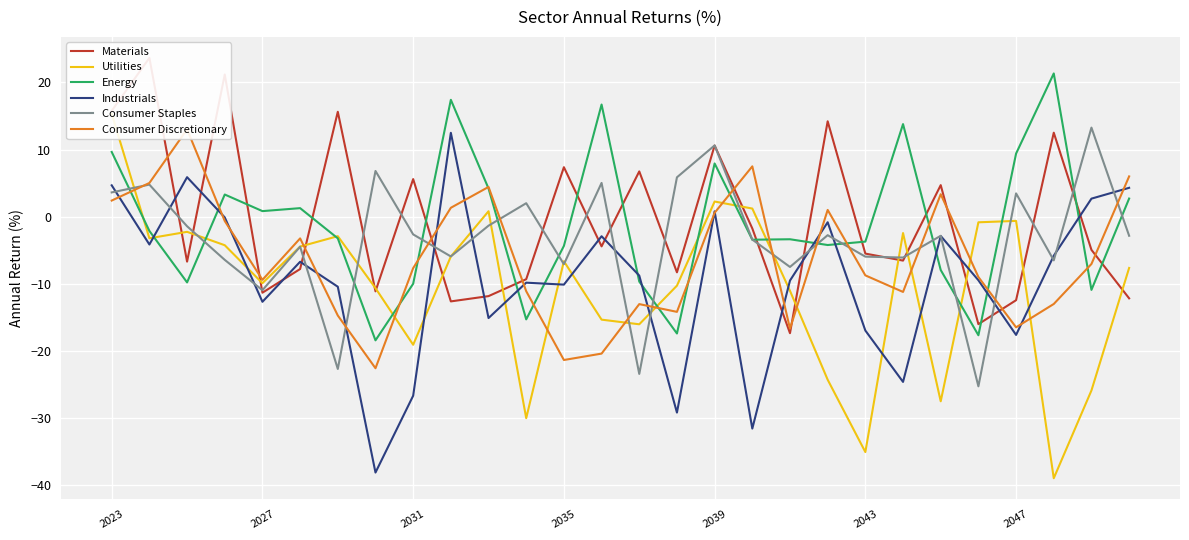

Which series has the widest spread of values?

Utilities